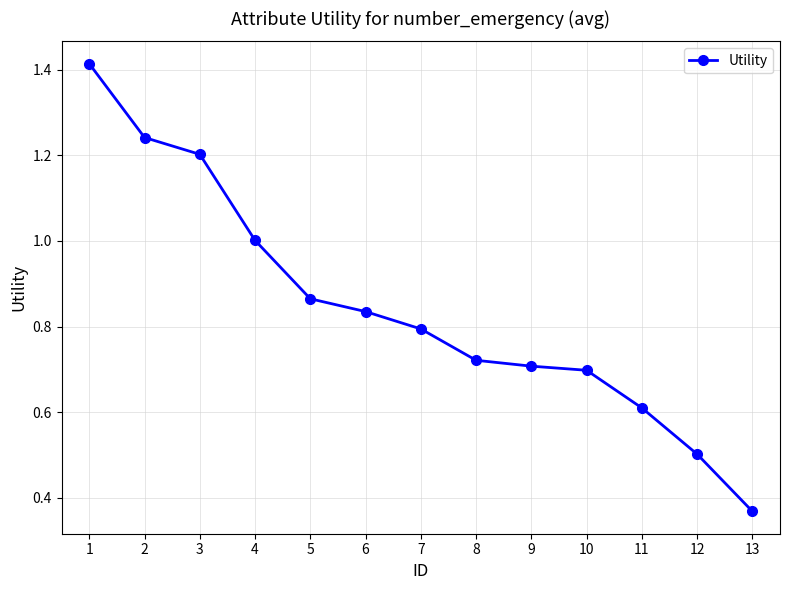

Count the number of data series in this chart.

1